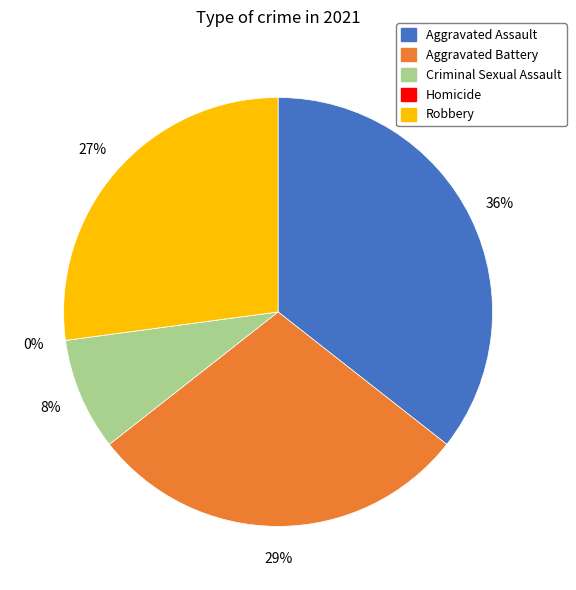

How many segments does this pie chart have?

5